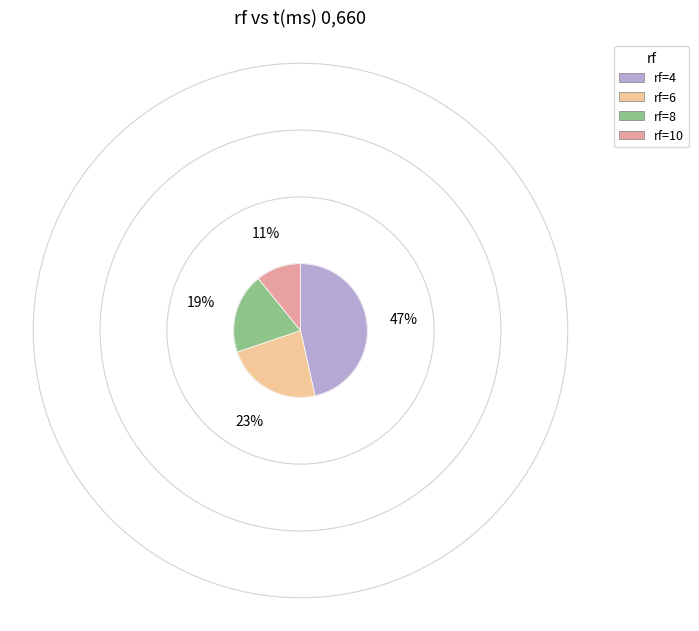

Is there any slice that represents more than half of the pie?

No